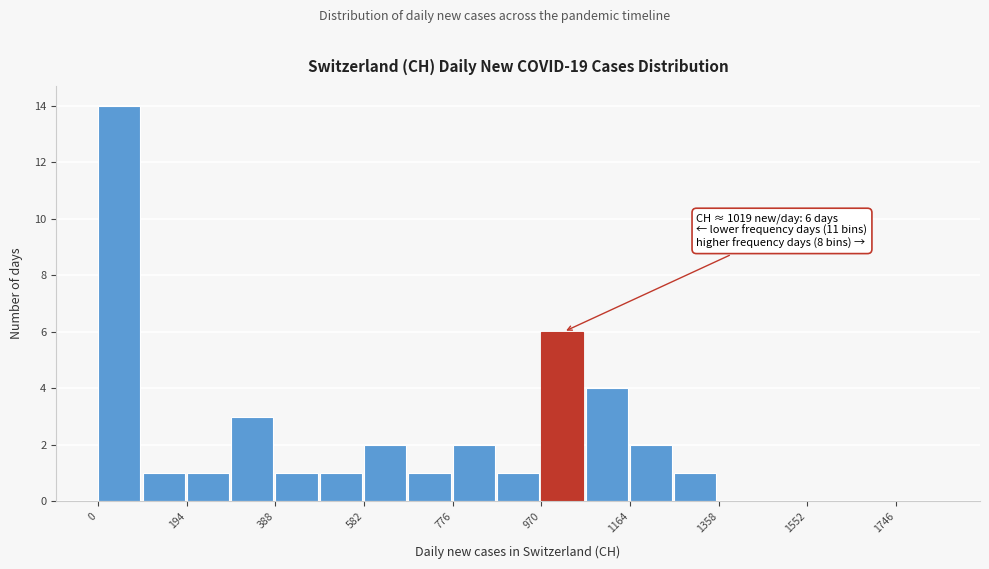

Over which range of the x-axis is the bar tallest?

0 to 100